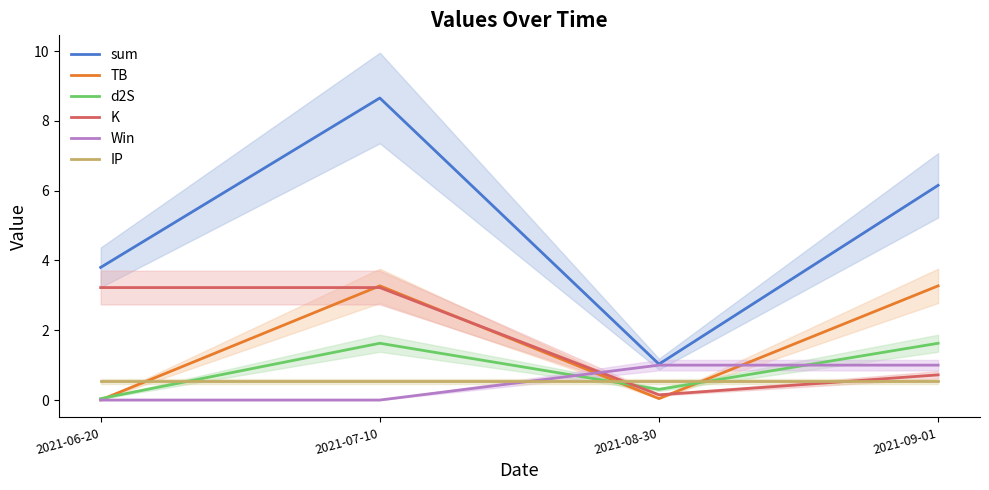

The K series shows 0.1 at 2021-08-30. True or false?

False